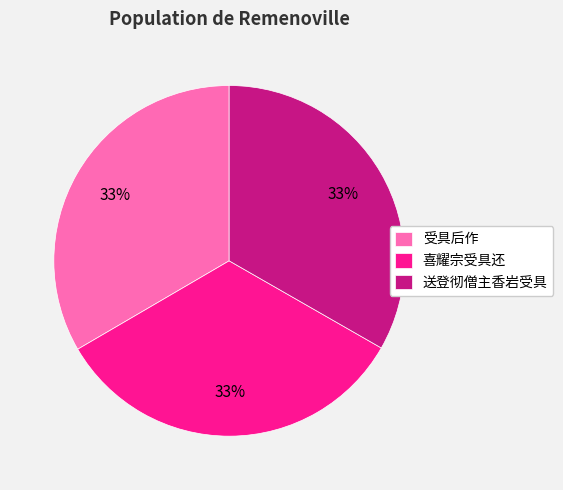

Is there a majority slice in this chart?

No